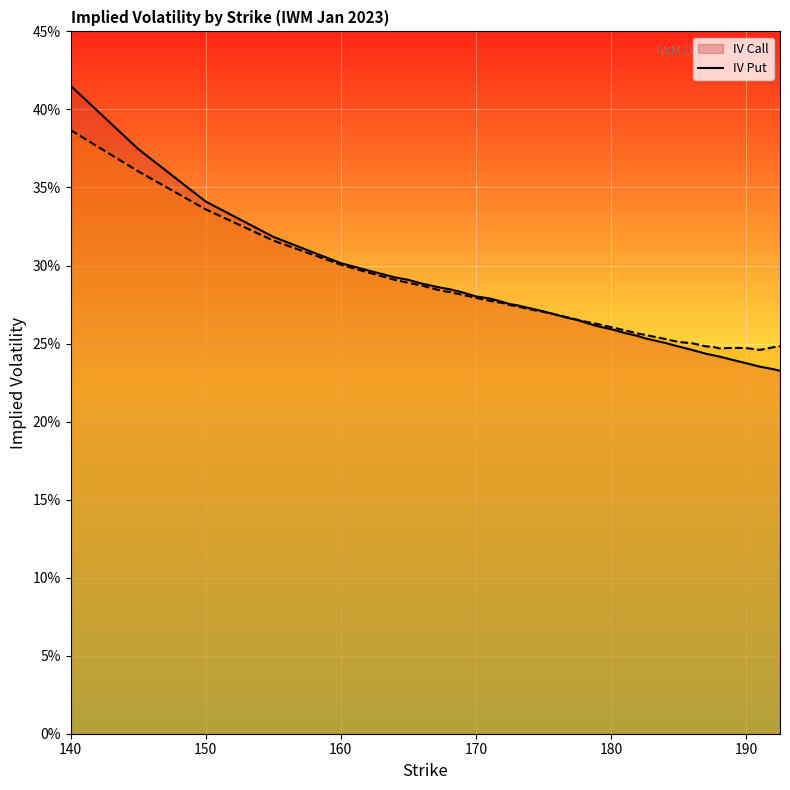

What position from the right is 172?

26